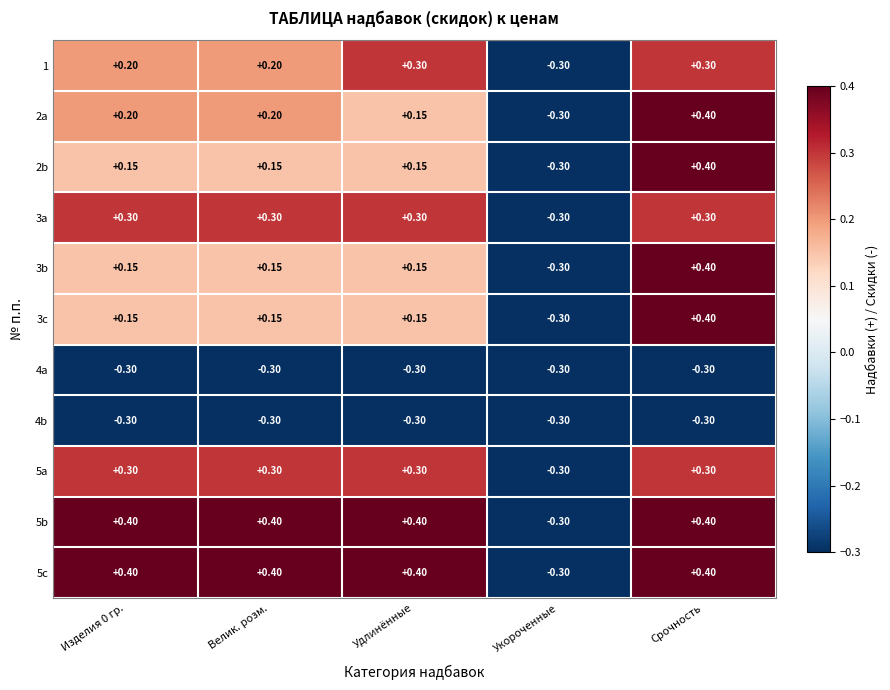

Is the value of 5a at Срочность greater than the value of 5c at Укороченные?

Yes